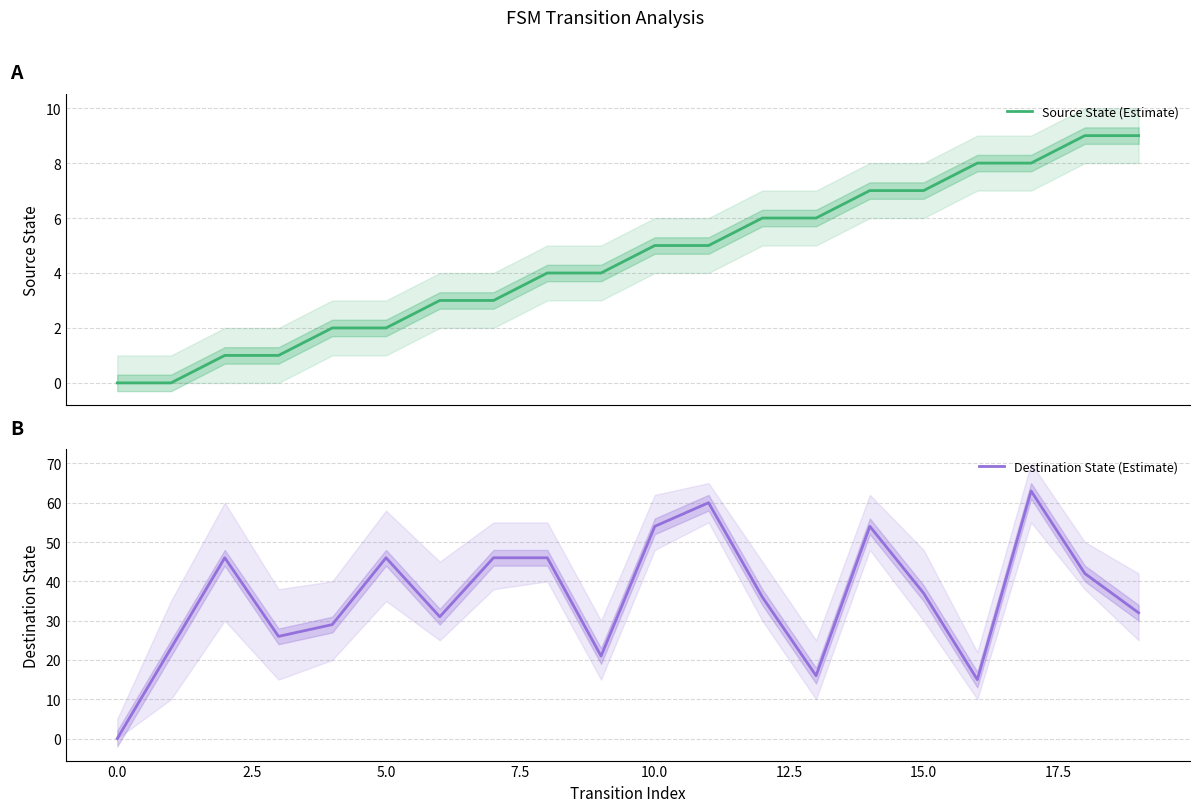

How many values in the Source State (Estimate) series exceed 5?

8